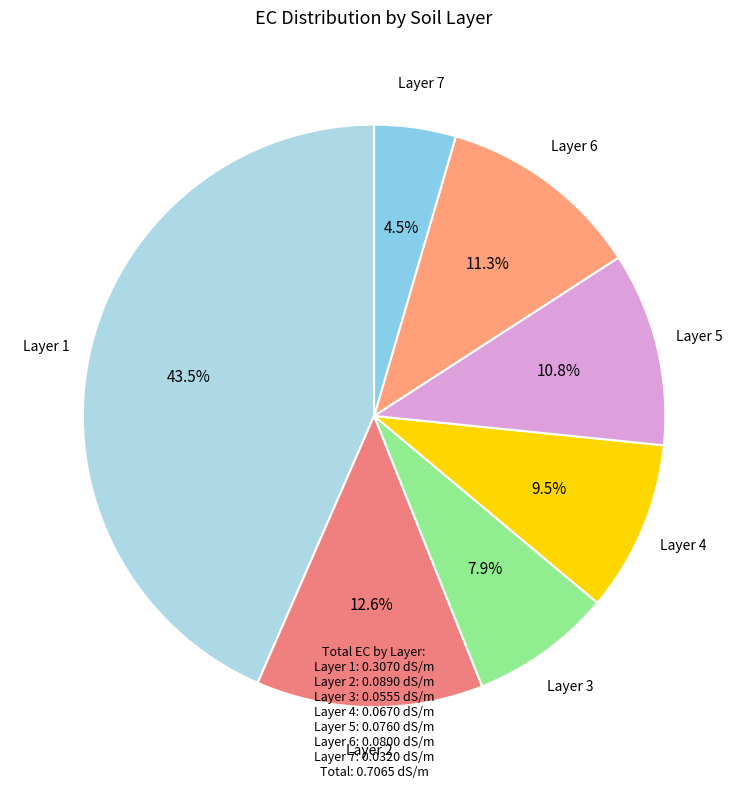

How many segments does this pie chart have?

7